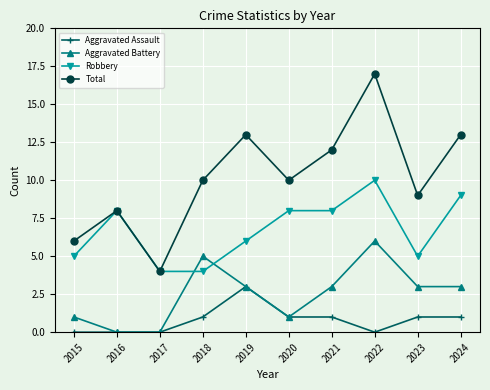

What value does the Robbery series have at 2020?

8